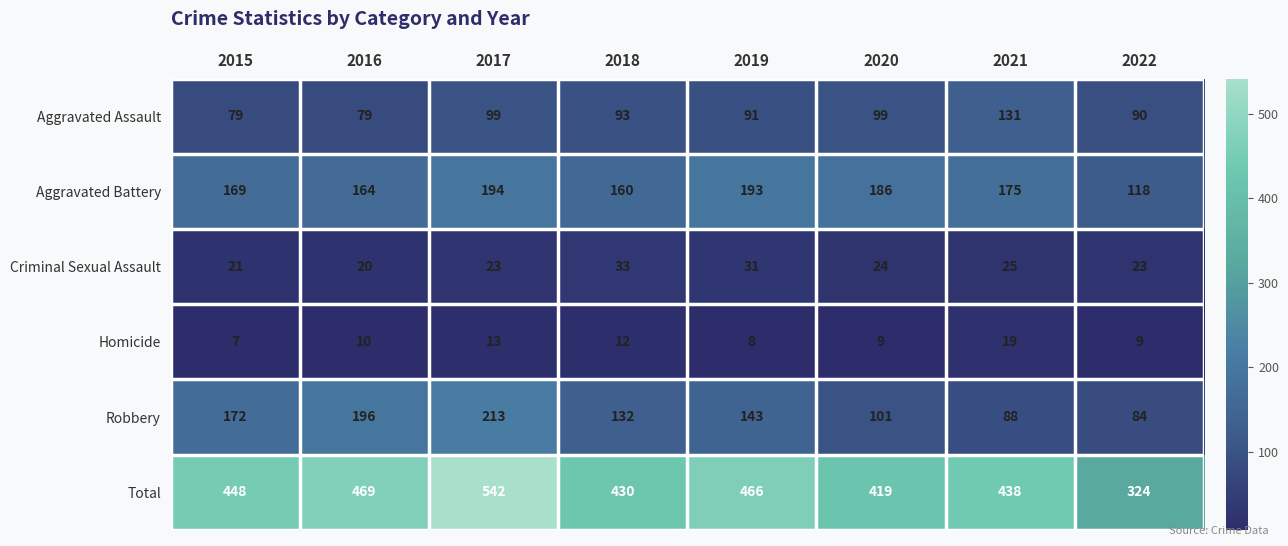

What is the average value of the Aggravated Assault series?

95